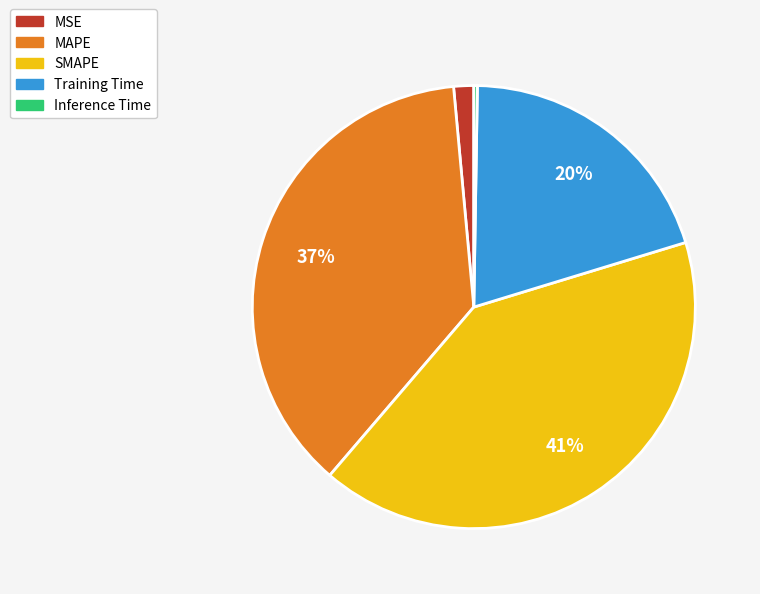

What is the largest slice in the pie chart?

SMAPE